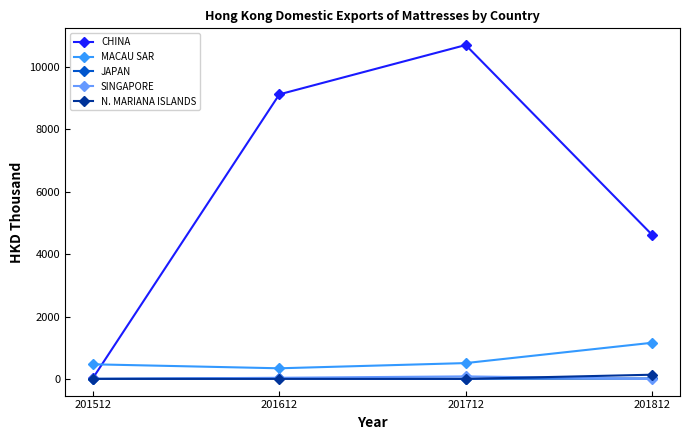

At which label does CHINA reach its minimum?

201512